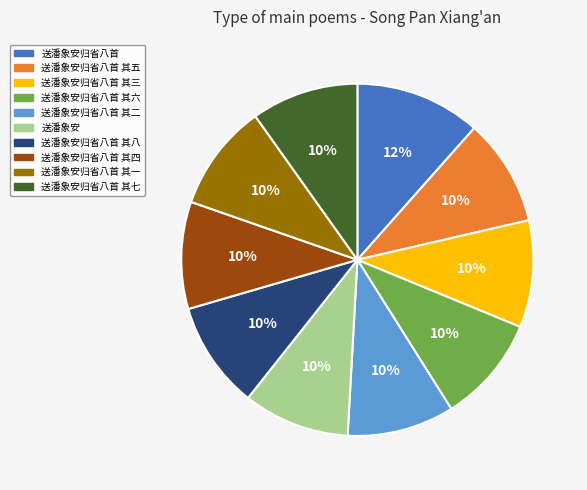

To the nearest percent, what percentage of the pie is 送潘象安归省八首 其七?

10%